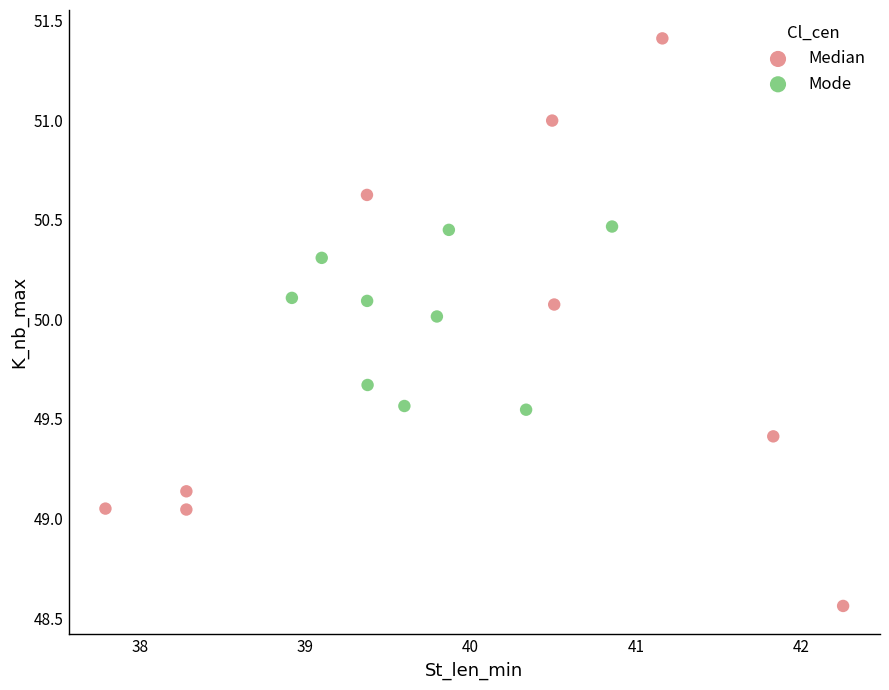

Which series reaches the minimum Y coordinate?

Median